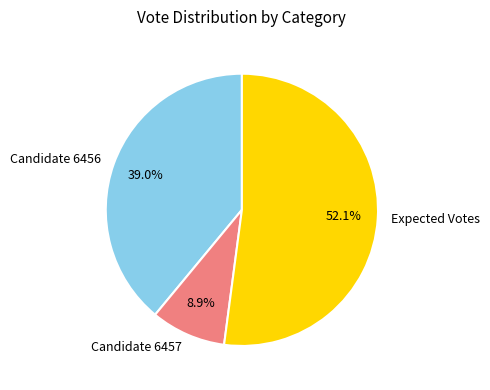

Is there a majority slice in this chart?

Yes